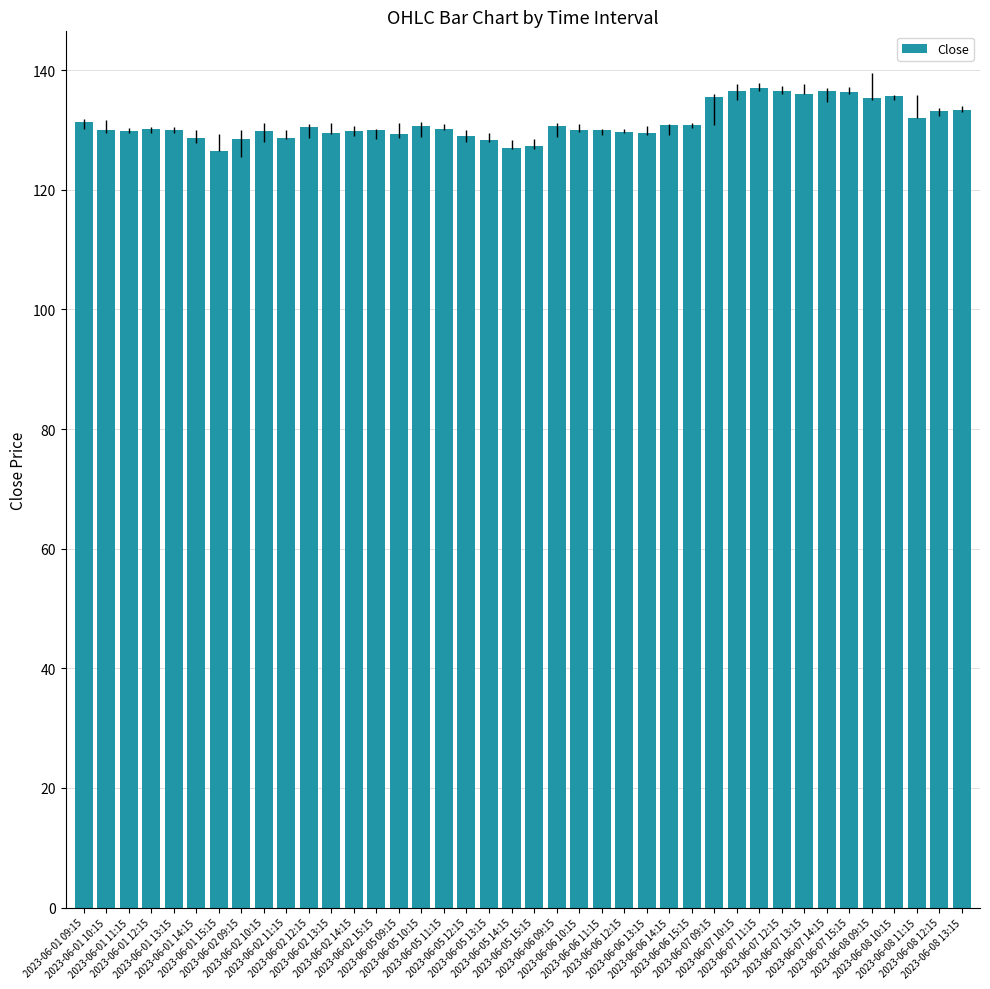

Count the number of categories in the chart.

40